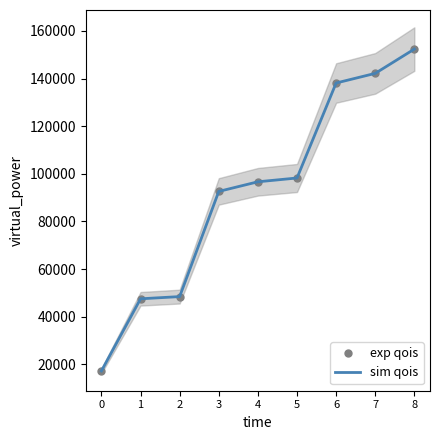

How many lines are shown in the chart?

2